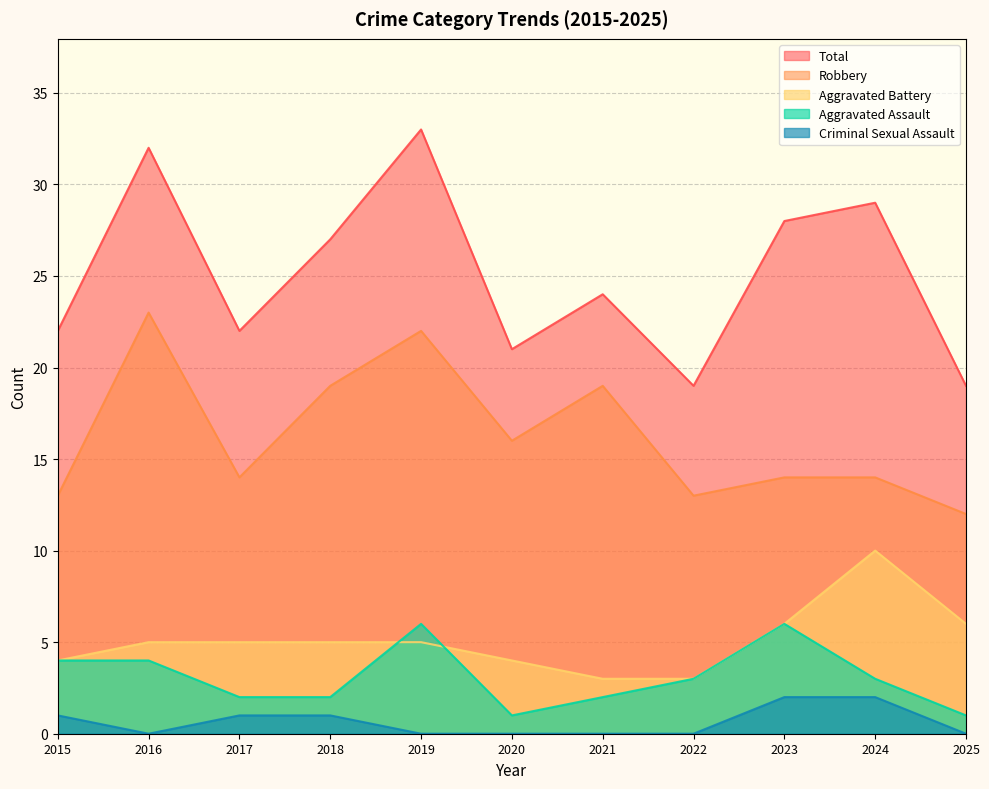

Reading left to right, what are all the values shown in this chart?

Aggravated Assault: 2015=4	2016=4	2017=2	2018=2	2019=6	2020=1	2021=2	2022=3	2023=6	2024=3	2025=1
Aggravated Battery: 2015=4	2016=5	2017=5	2018=5	2019=5	2020=4	2021=3	2022=3	2023=6	2024=10	2025=6
Criminal Sexual Assault: 2015=1	2016=0	2017=1	2018=1	2019=0	2020=0	2021=0	2022=0	2023=2	2024=2	2025=0
Robbery: 2015=13	2016=23	2017=14	2018=19	2019=22	2020=16	2021=19	2022=13	2023=14	2024=14	2025=12
Total: 2015=22	2016=32	2017=22	2018=27	2019=33	2020=21	2021=24	2022=19	2023=28	2024=29	2025=19